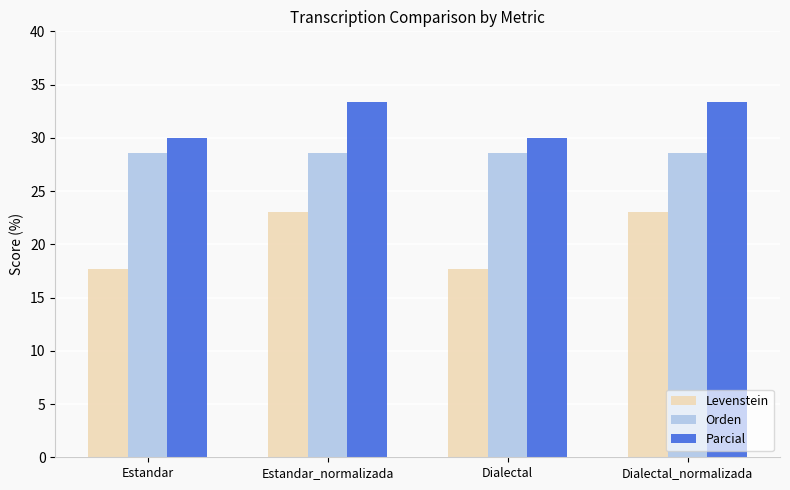

Rank the series by their maximum value, from lowest to highest.

Levenstein, Orden, Parcial